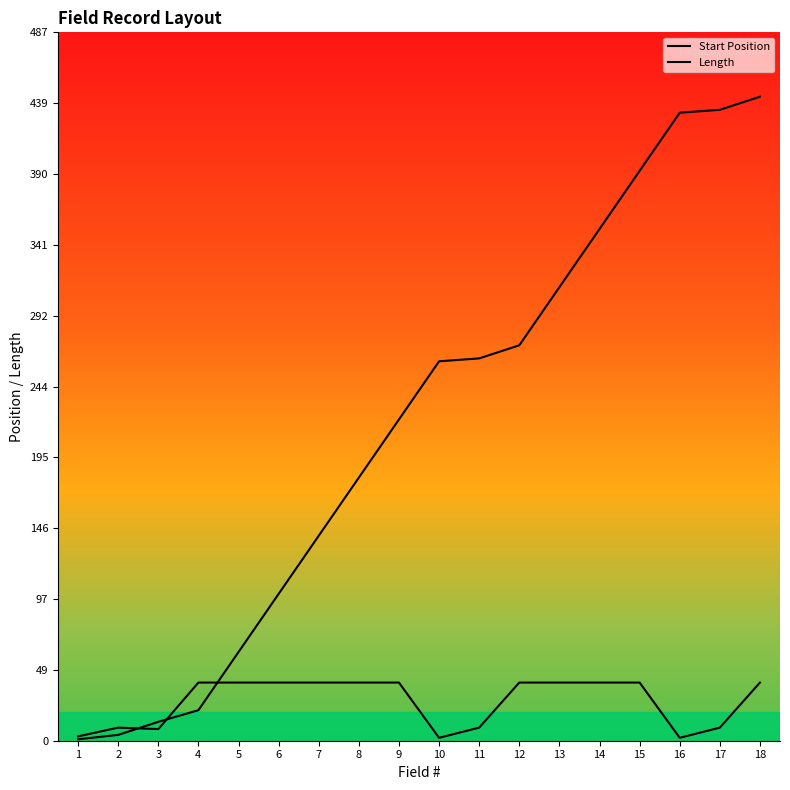

Reading left to right, transcribe all the data shown in this chart.

Start Position: 1	4	13	21	61	101	141	181	221	261	263	272	312	352	392	432	434	443
Length: 3	9	8	40	40	40	40	40	40	2	9	40	40	40	40	2	9	40